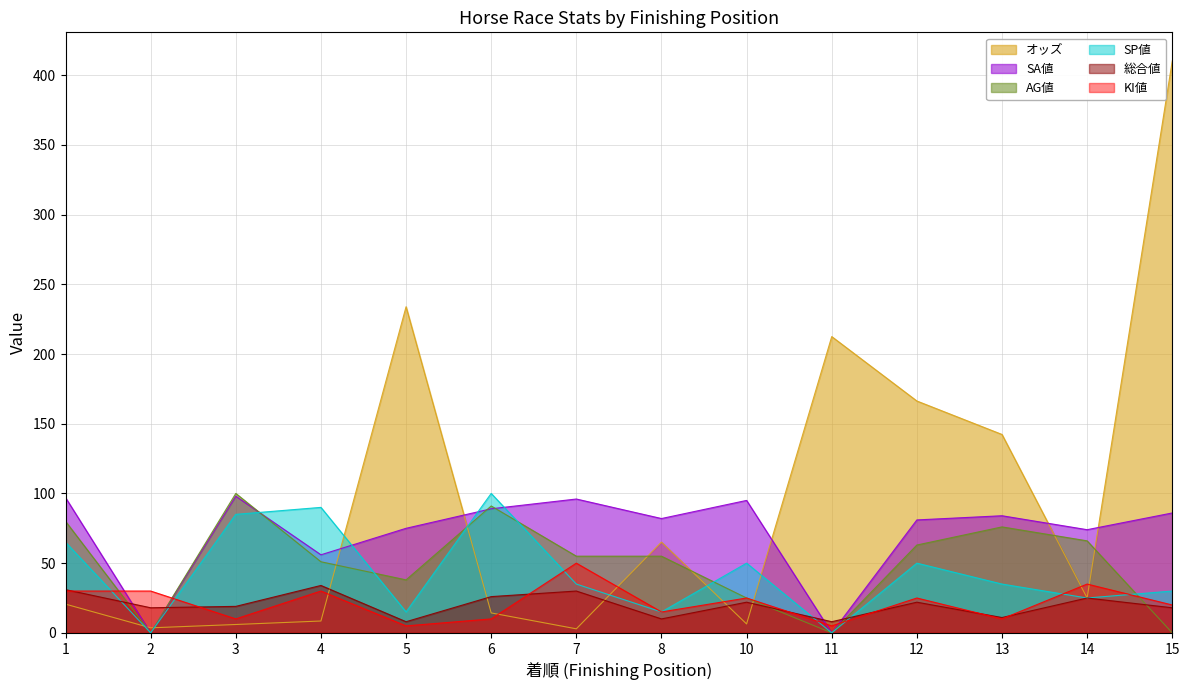

The オッズ series shows 65.1 at 8. True or false?

True